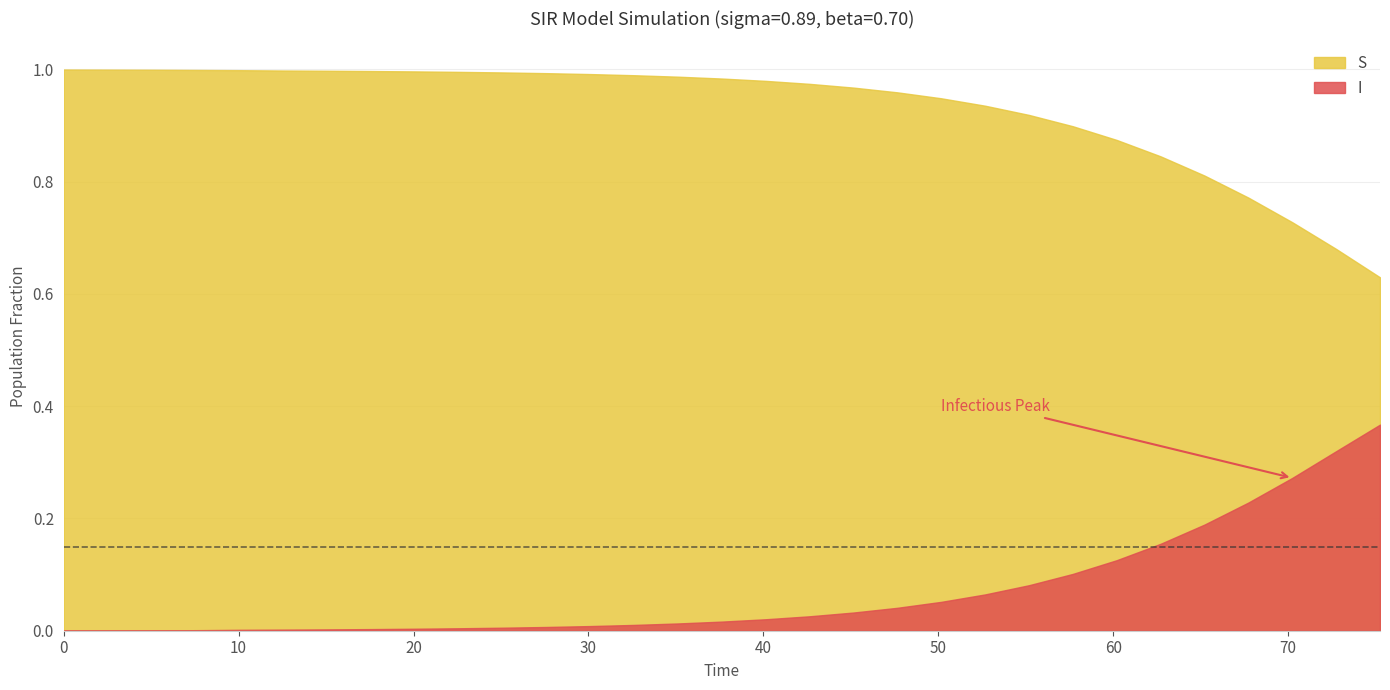

True or false: I and S cross at least once.

False